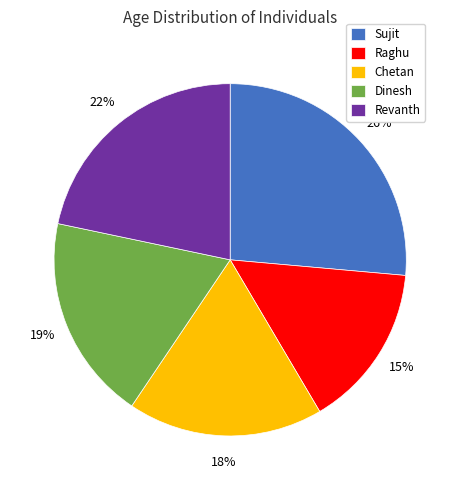

What percentage is the Raghu slice, to the nearest percent?

15%